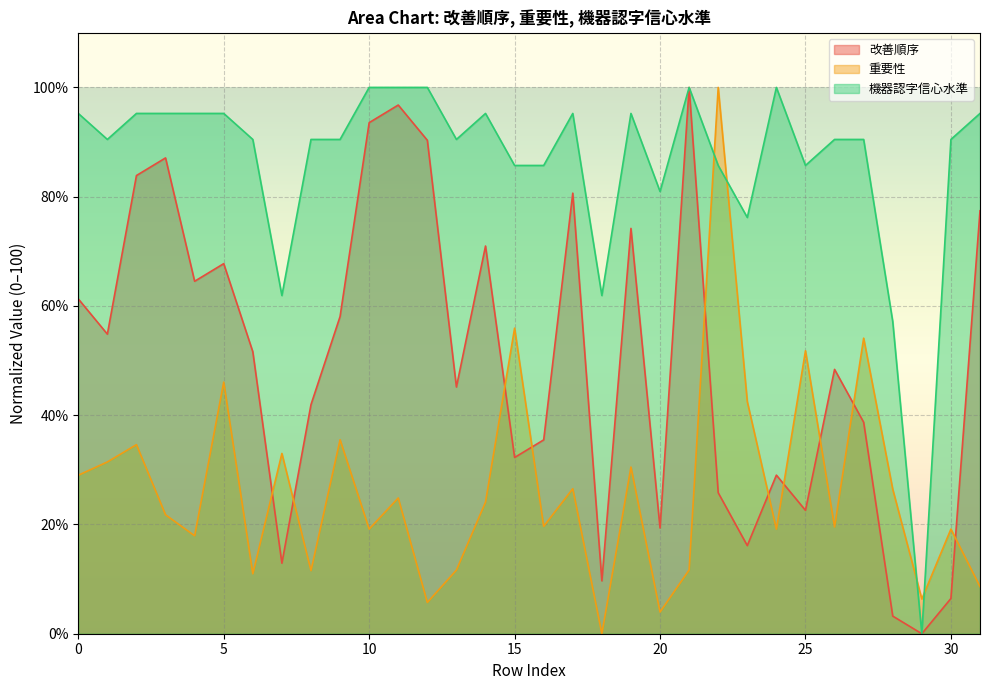

Which series has the widest spread of values?

改善順序